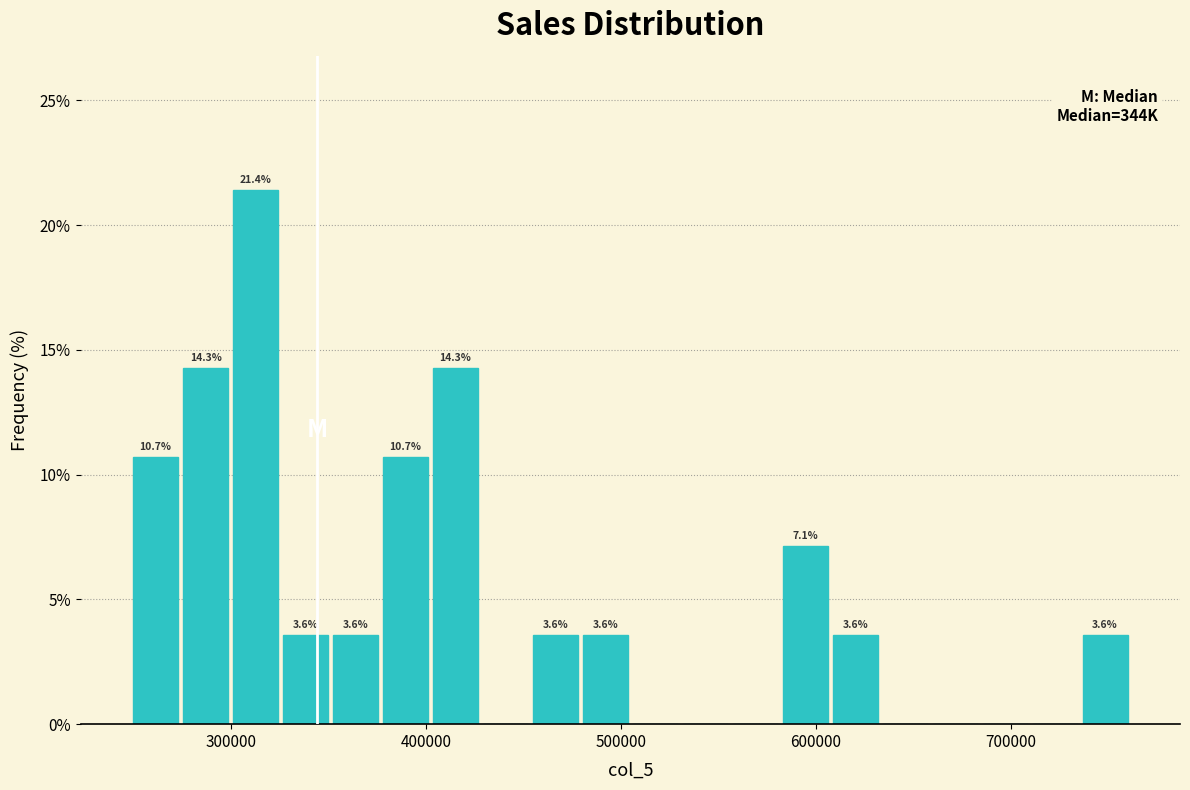

Read against the x-axis, roughly where is the centre of the tallest bar?

310000